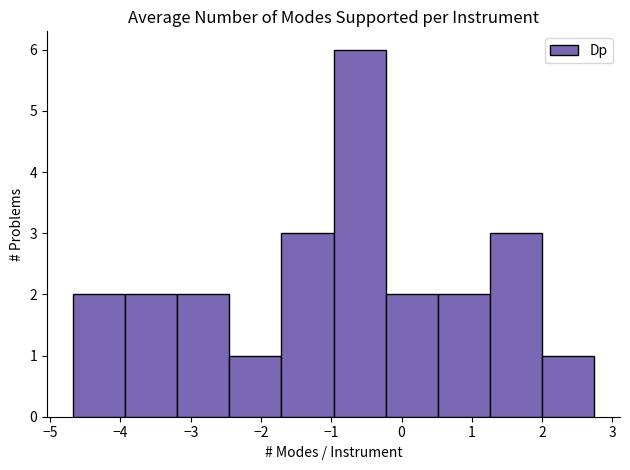

Reading left to right, transcribe this chart: for each bar, give the range it covers on the x-axis and its height. Neither the bar edges nor the heights are printed on the chart, so give them approximately, as read against the axes.

-4.7 to -3.9: 2
-3.9 to -3.2: 2
-3.2 to -2.5: 2
-2.5 to -1.7: 1
-1.7 to -1.0: 3
-1.0 to -0.2: 6
-0.2 to 0.5: 2
0.5 to 1.3: 2
1.3 to 2.0: 3
2.0 to 2.7: 1